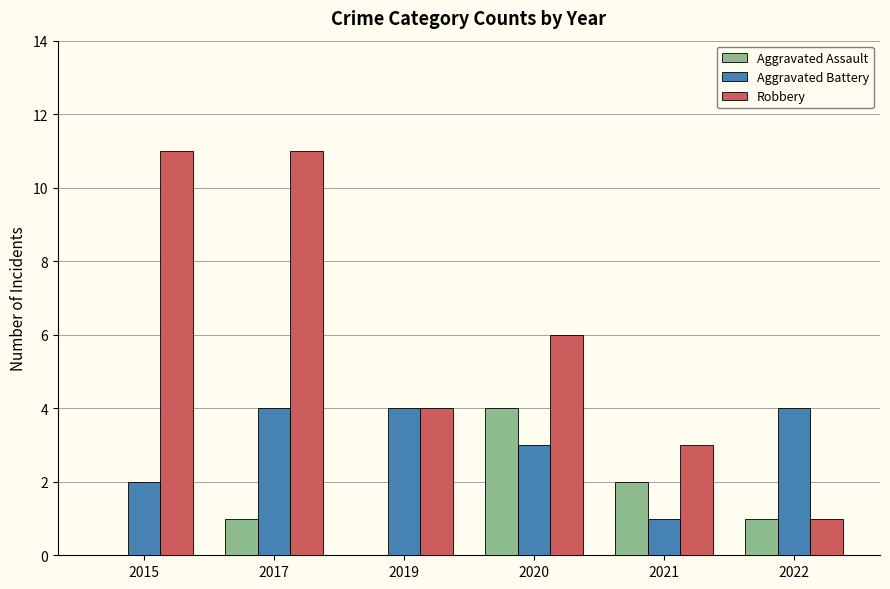

How many categories are shown in the chart?

6